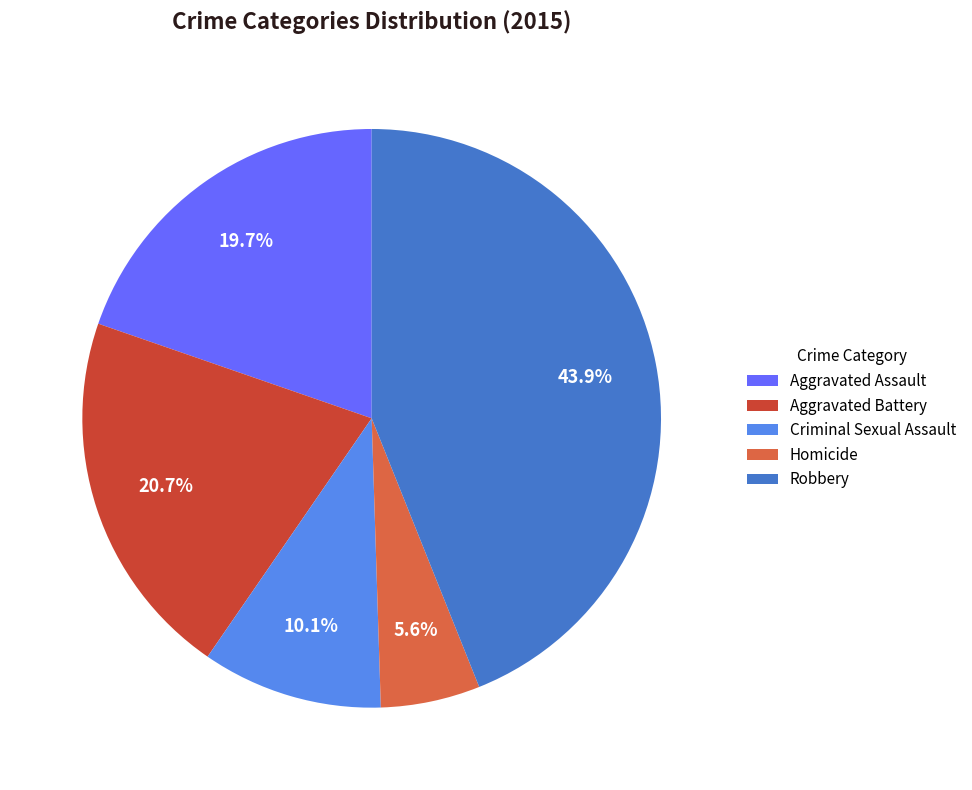

Rank the categories by value from lowest to highest.

Homicide, Criminal Sexual Assault, Aggravated Assault, Aggravated Battery, Robbery